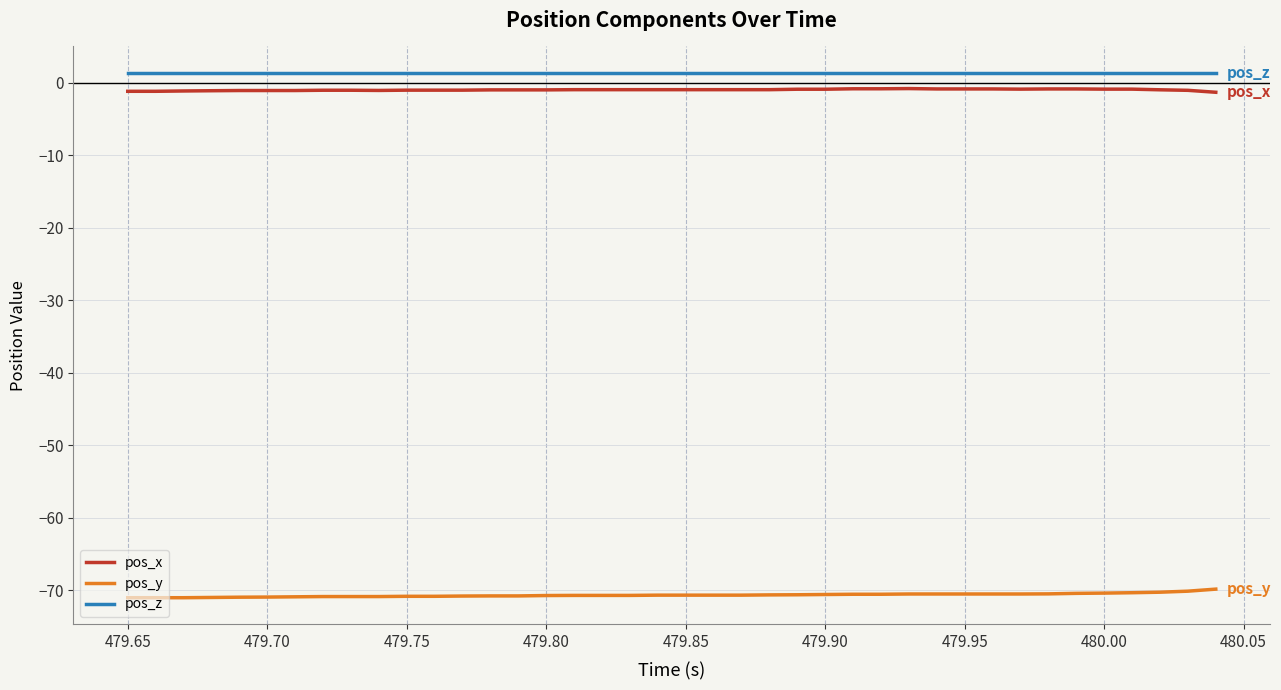

What is the highest value of the pos_y series?

-69.9